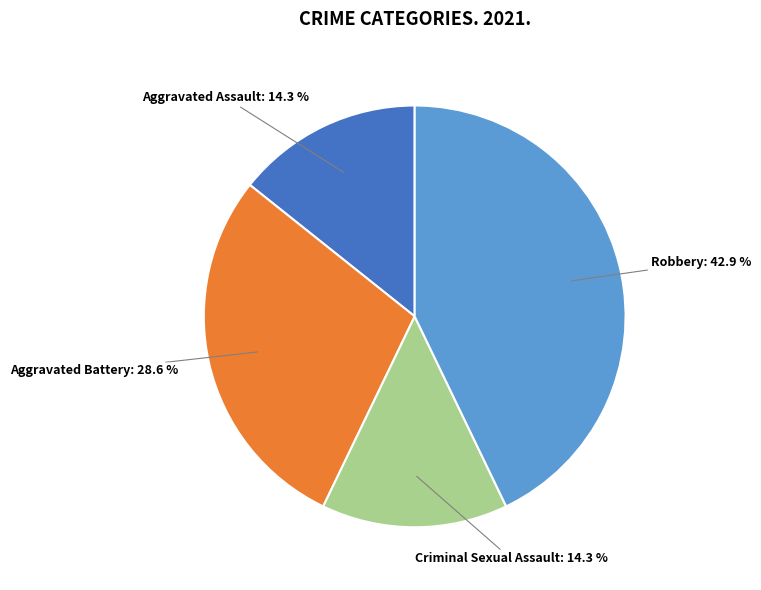

How many slices are in this pie chart?

4